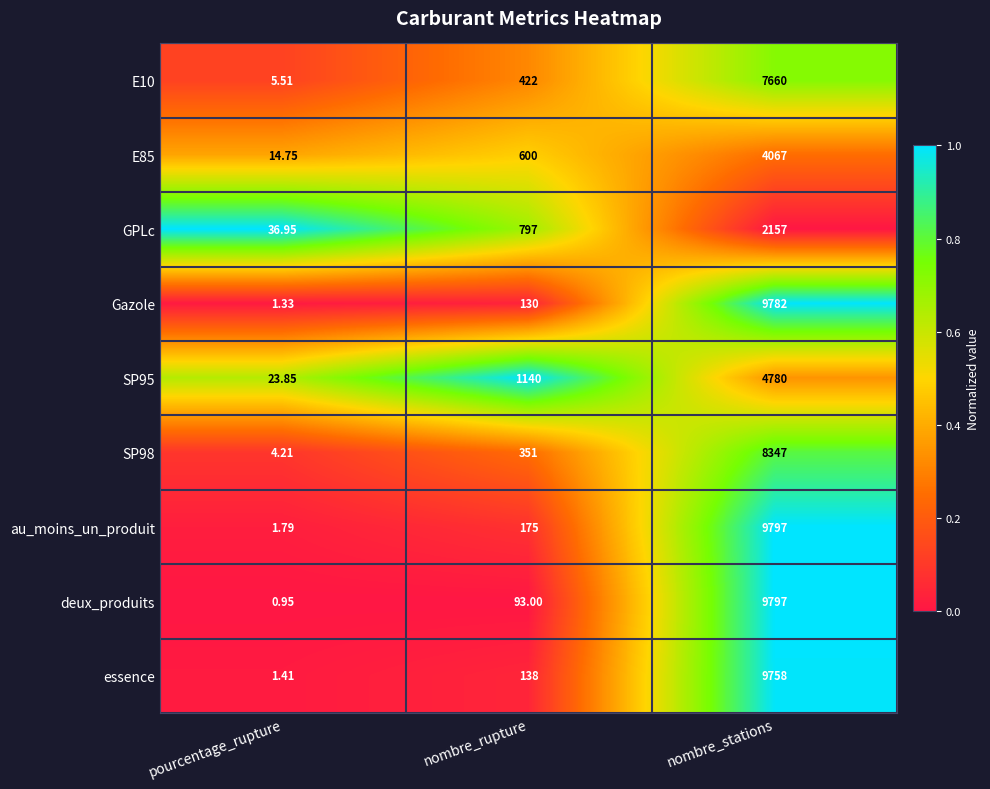

What is the difference between the highest and lowest values at pourcentage_rupture?

36.0